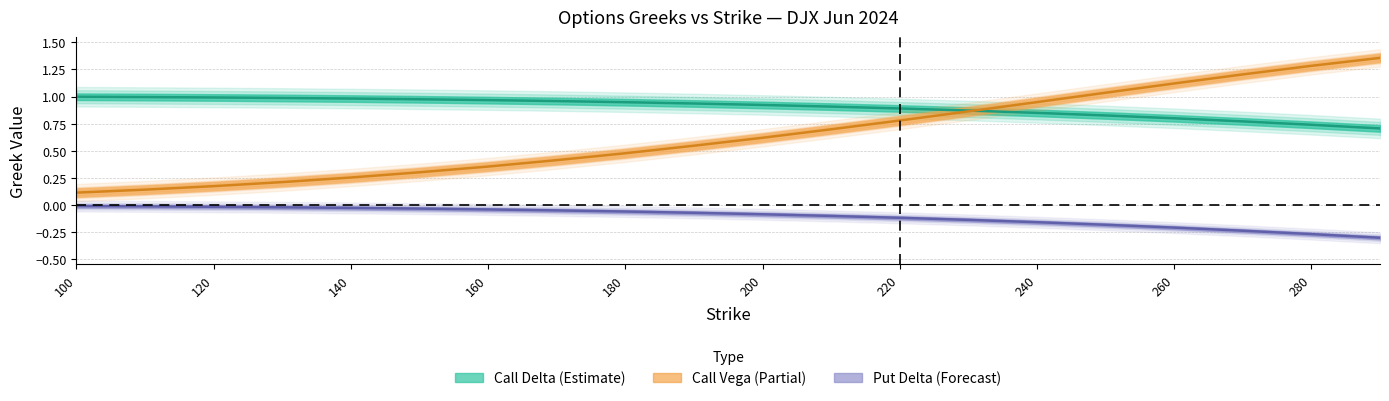

What is the difference between the maximum and minimum values in the call_delta series?

0.3